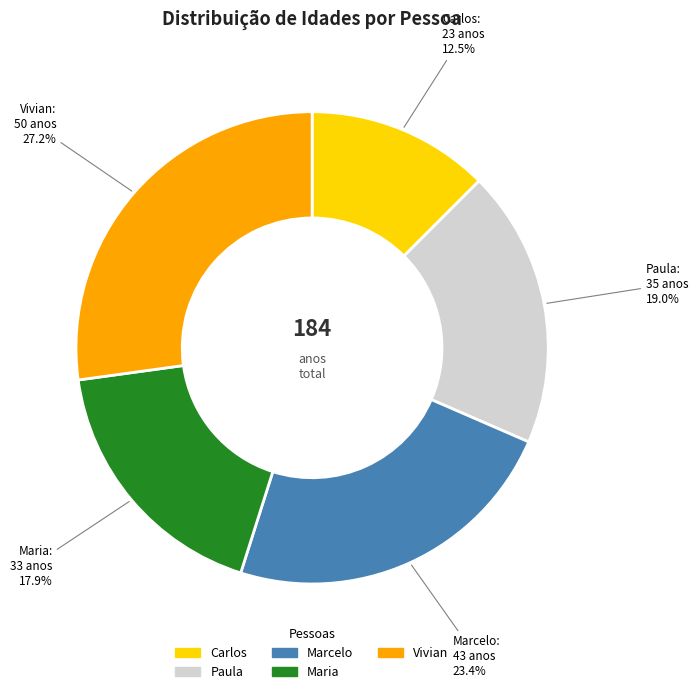

Rank the categories by value from highest to lowest.

Vivian, Marcelo, Paula, Maria, Carlos